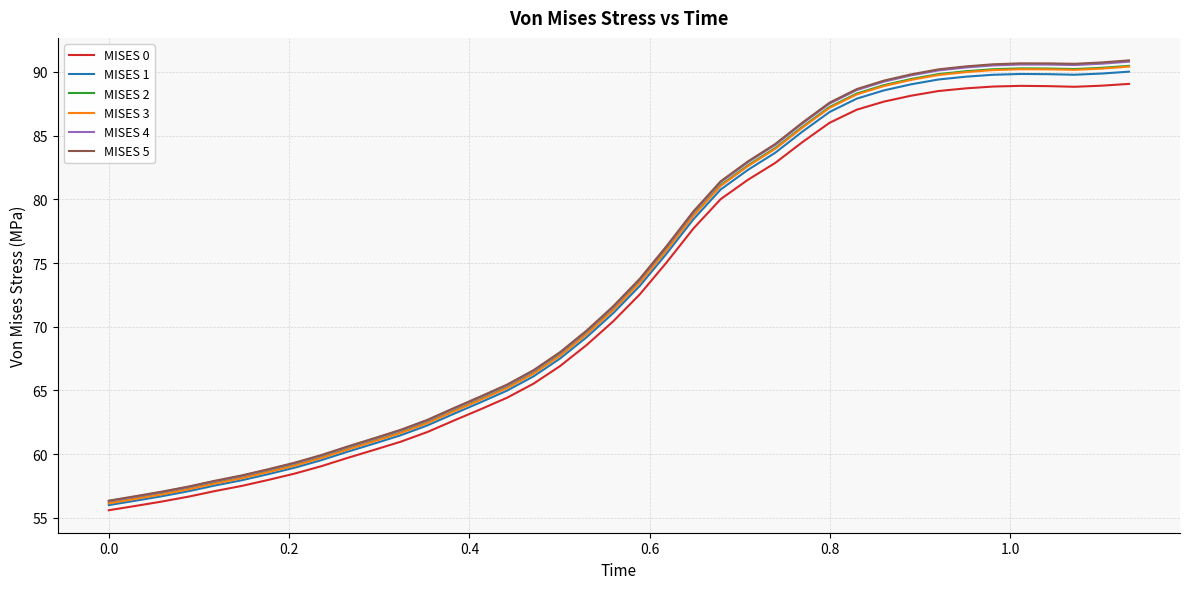

Which series has the largest range (max minus min)?

MISES 5